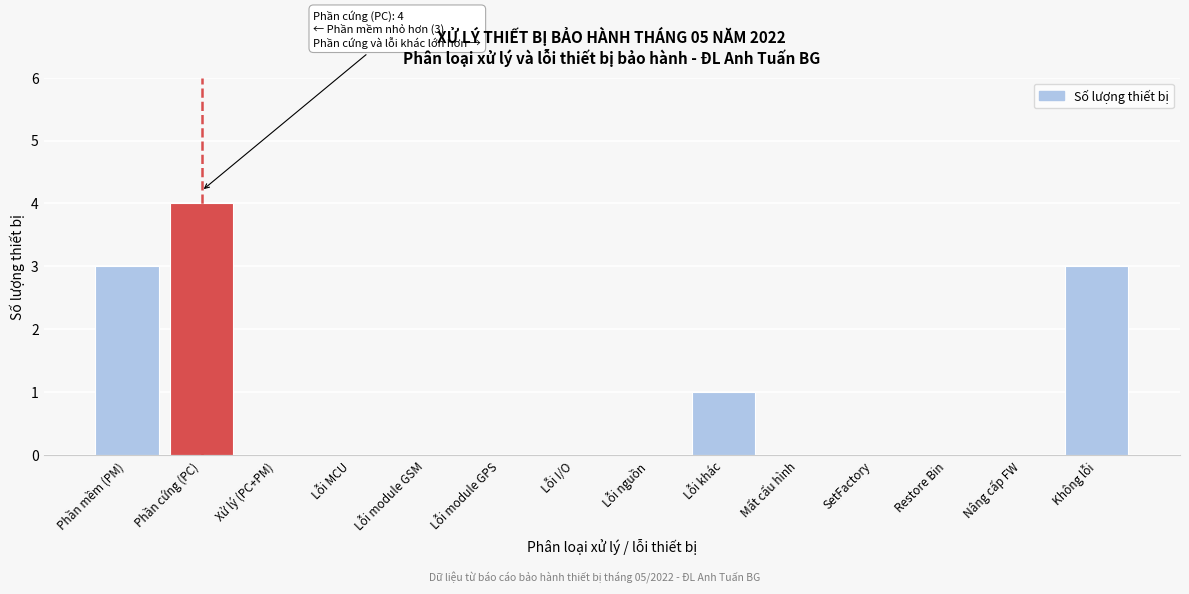

Reading left to right, transcribe all the data shown in this chart.

Phần mềm (PM)=3	Phần cứng (PC)=4	Xử lý (PC+PM)=0	Lỗi MCU=0	Lỗi module GSM=0	Lỗi module GPS=0	Lỗi I/O=0	Lỗi nguồn=0	Lỗi khác=1	Mất cấu hình=0	SetFactory=0	Restore Bin=0	Nâng cấp FW=0	Không lỗi=3